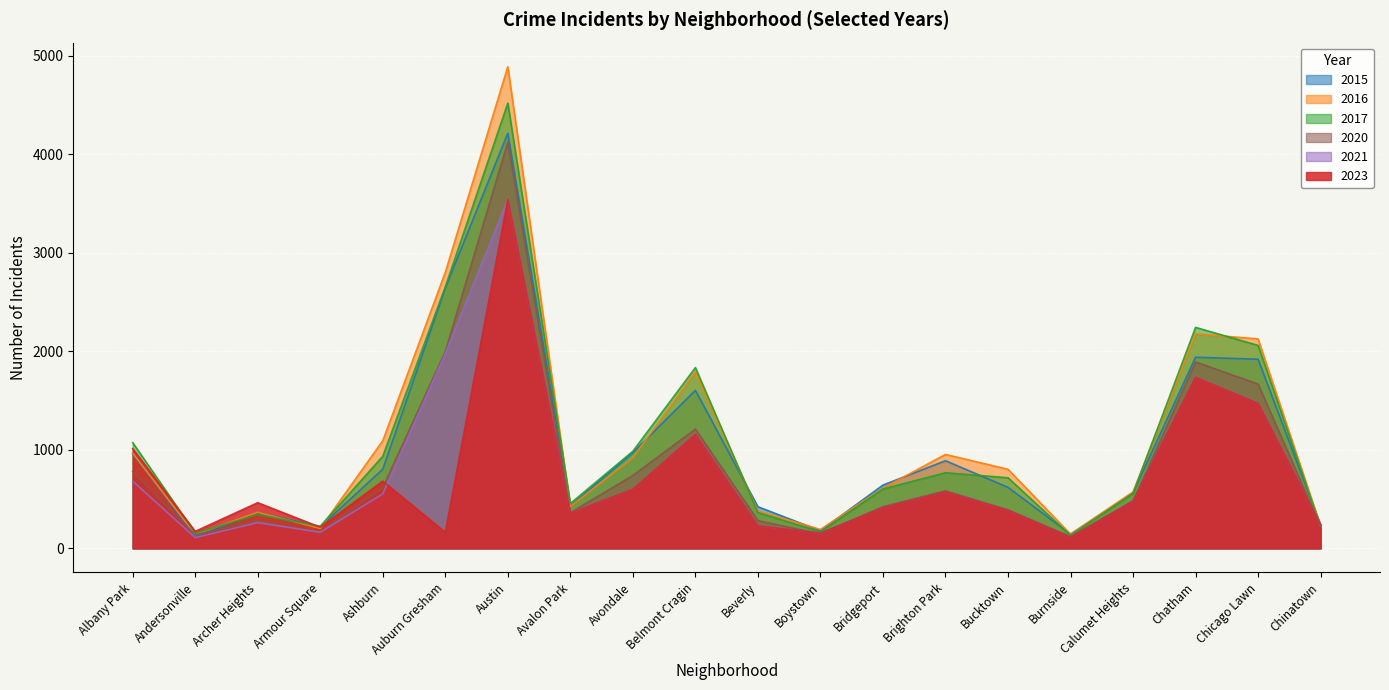

At which category does 2015 reach its first local valley?

Andersonville